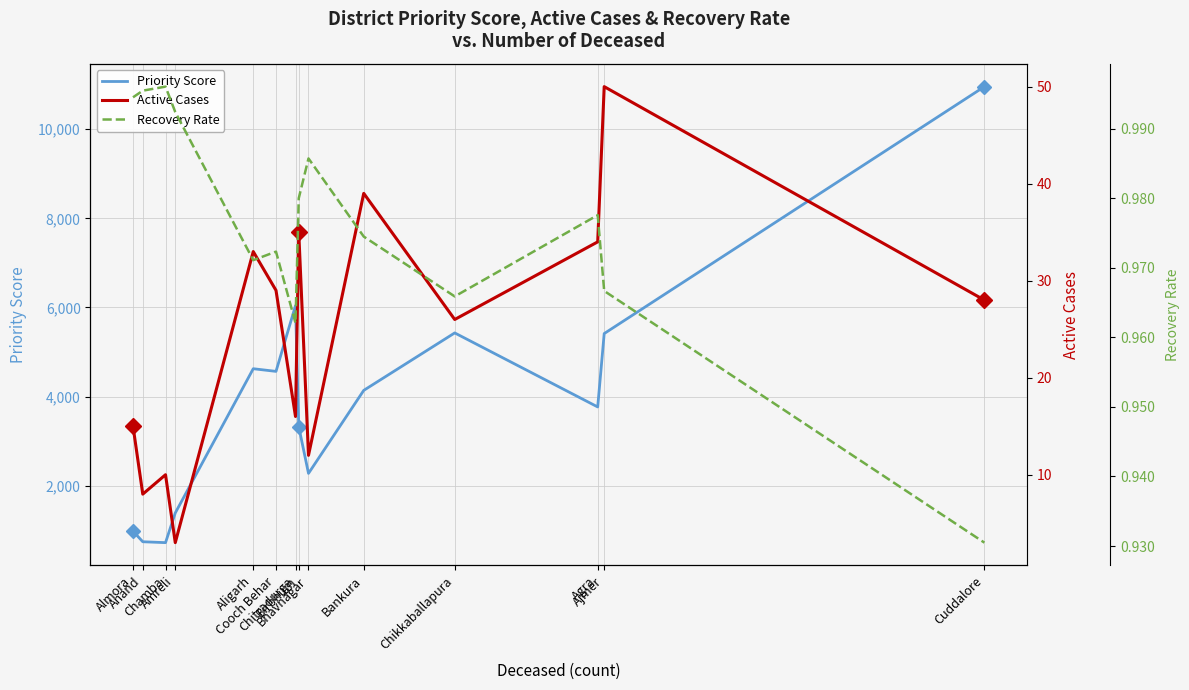

Where is the first local minimum for Recovery Rate?

Aligarh